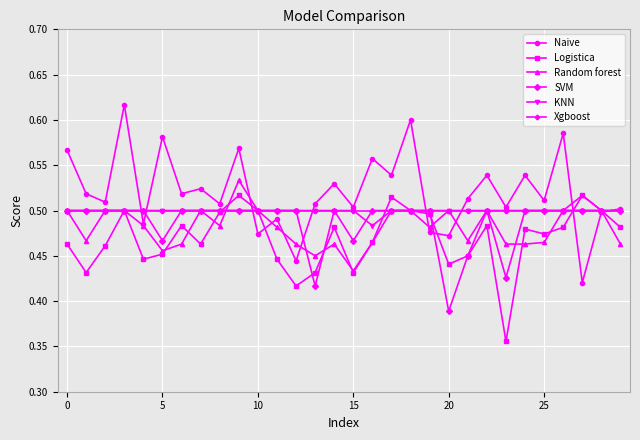

Is this an area chart (filled region under the line)?

No